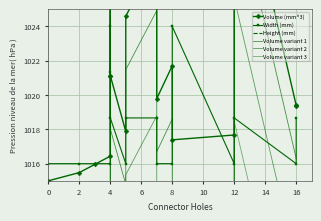

What is the difference between the maximum and minimum values in the Width (mm) series?

8.0